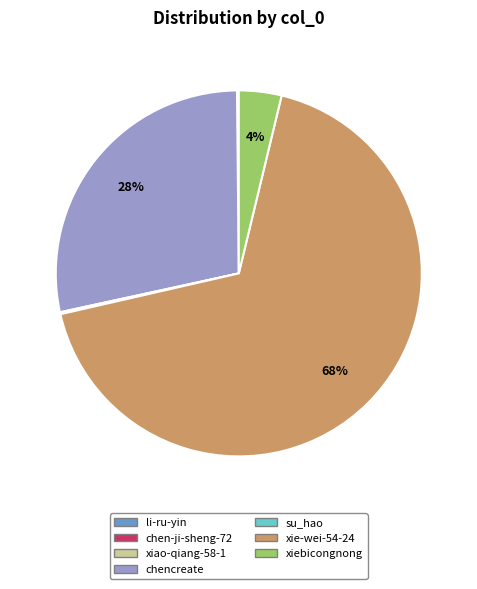

Which slice represents more than half of the pie?

xie-wei-54-24